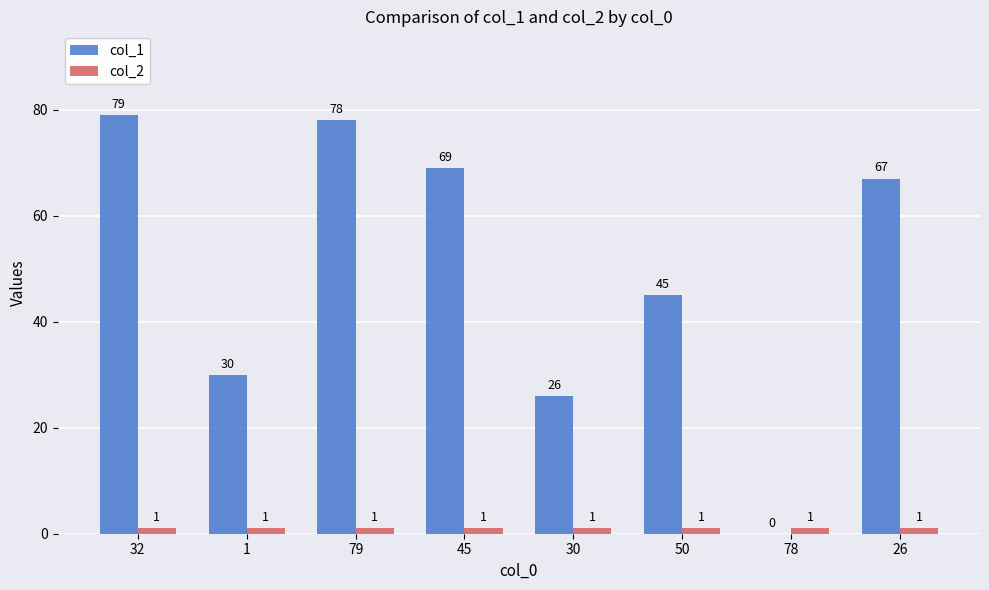

What is the total value across all series at 26?

68